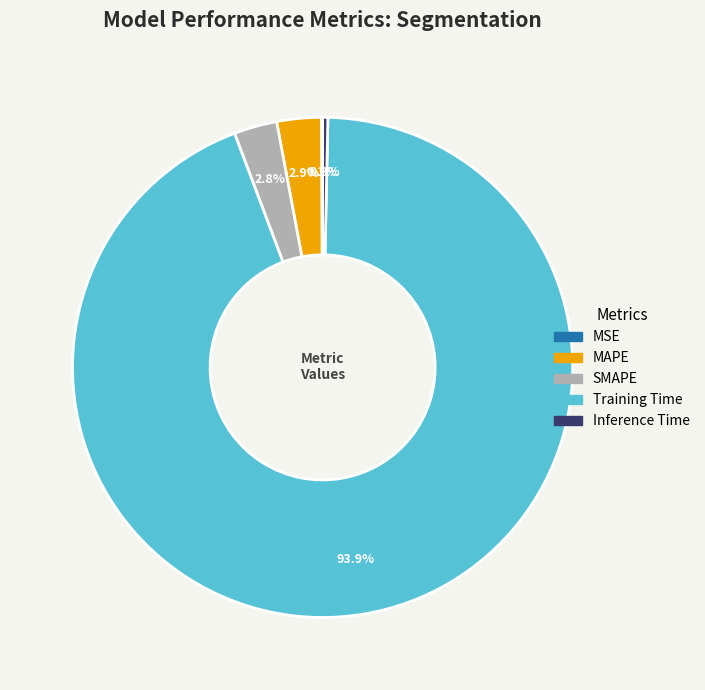

To the nearest percent, what is the difference between the largest and smallest slice percentages?

94%